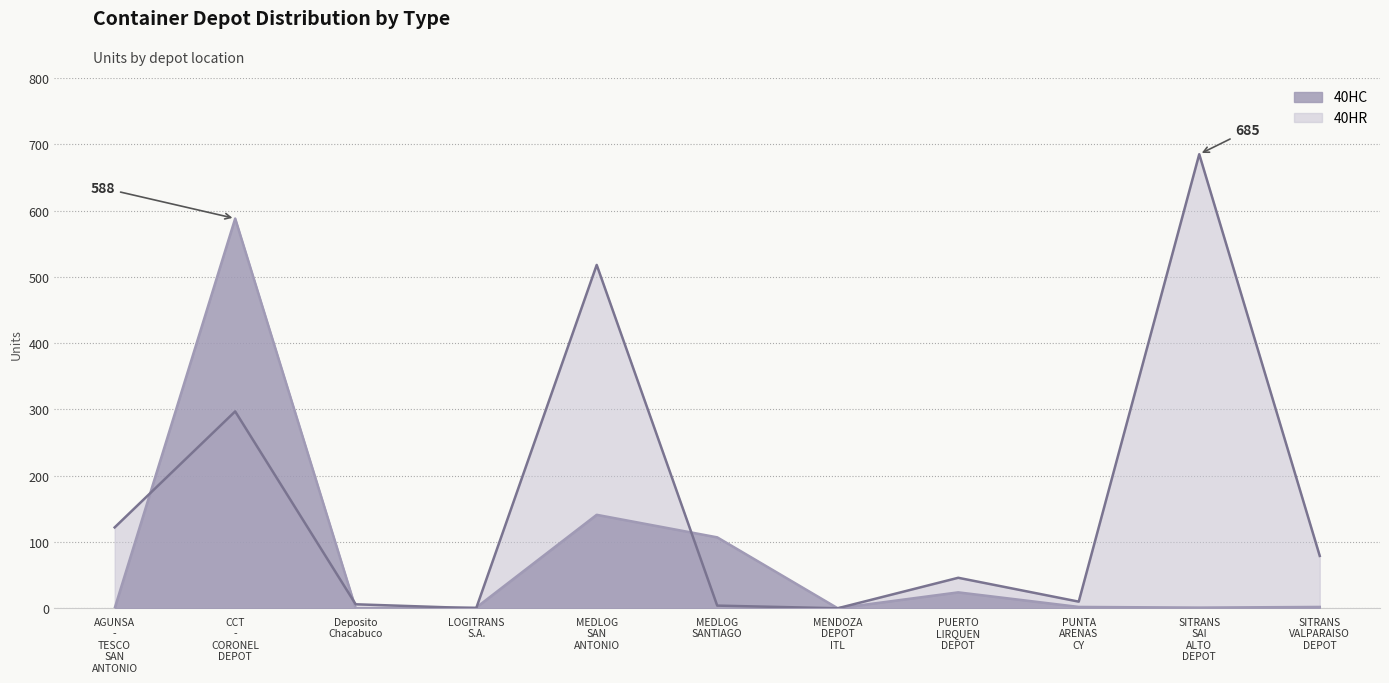

What is the highest value of the 40HC series?

588